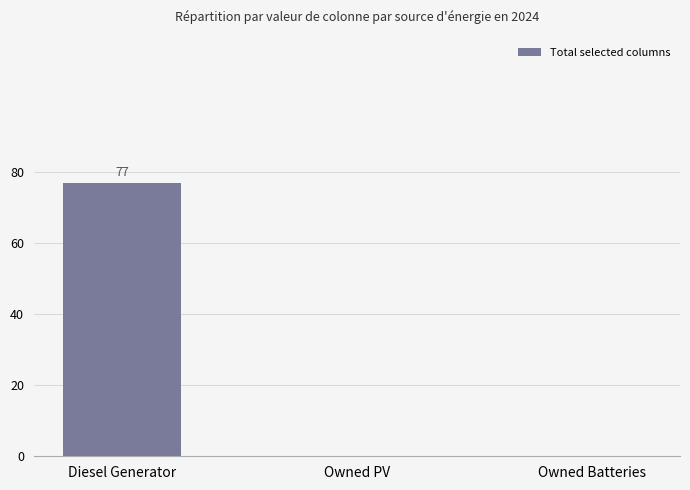

What is the difference between the values at Diesel Generator and Owned PV?

77